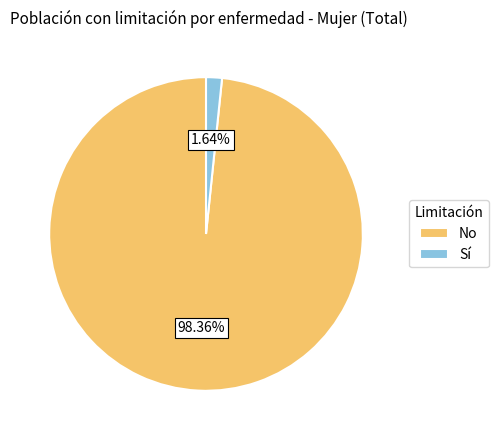

What is the largest slice in the pie chart?

No